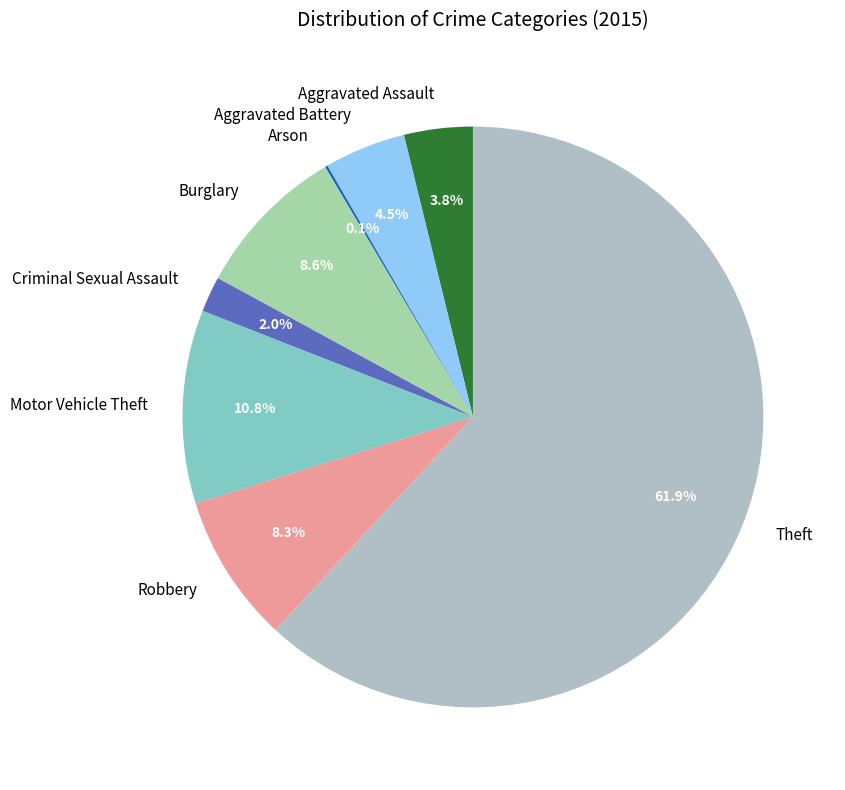

Do Aggravated Assault and Robbery together represent more than half of the pie?

No